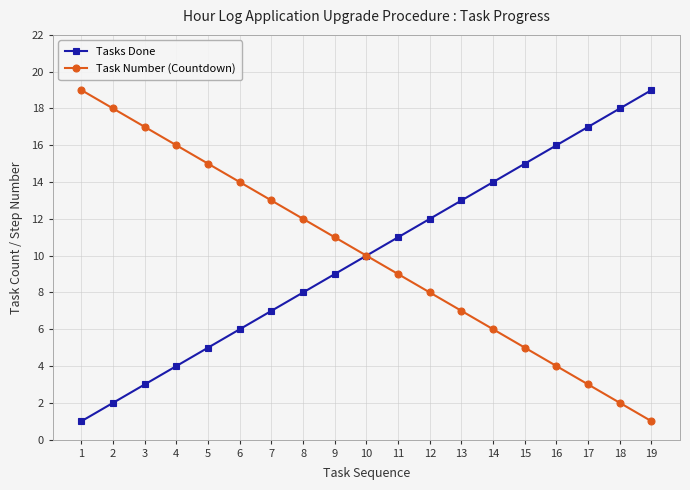

True or false: Task Number (Countdown) has more than 0 points higher than both neighbors.

False